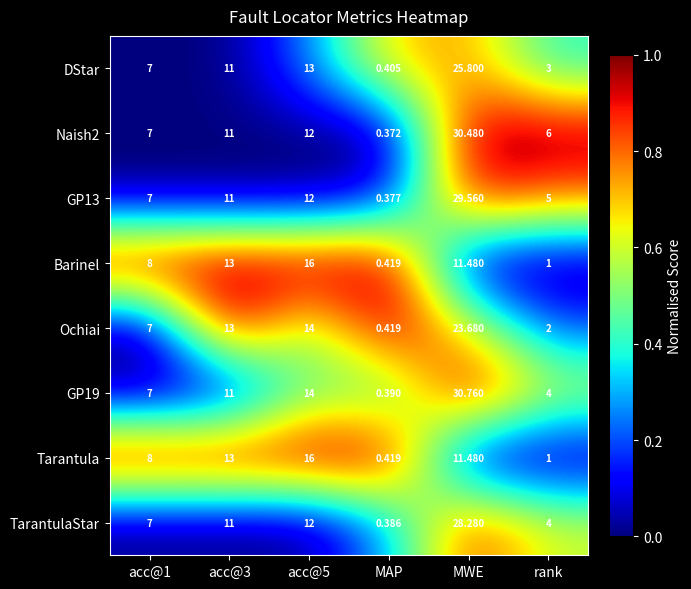

How many values in the GP19 series are below 11?

3